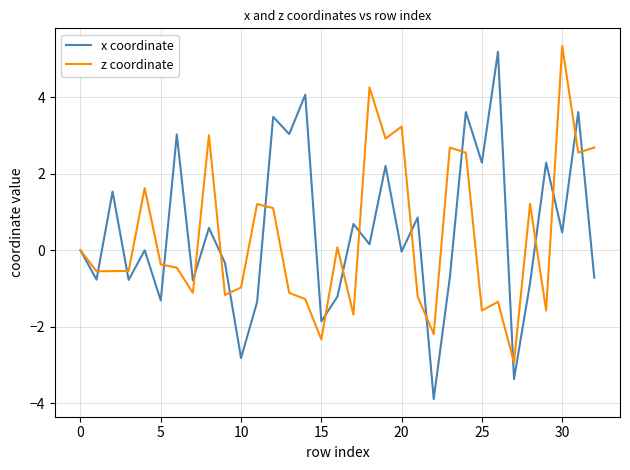

What is the greatest value displayed?

5.3